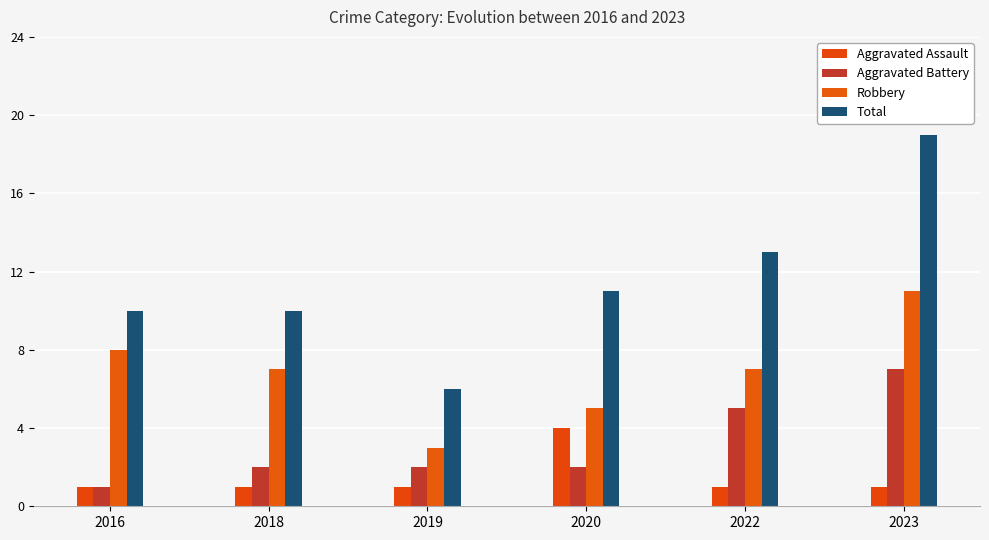

What is the total value across all series at 2020?

22